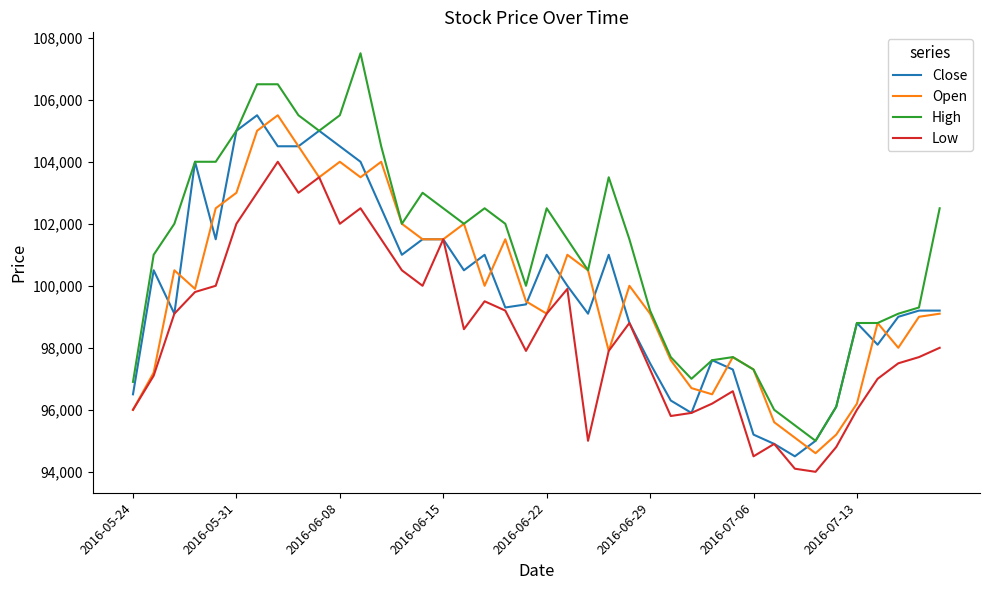

Which series has the widest spread of values?

High